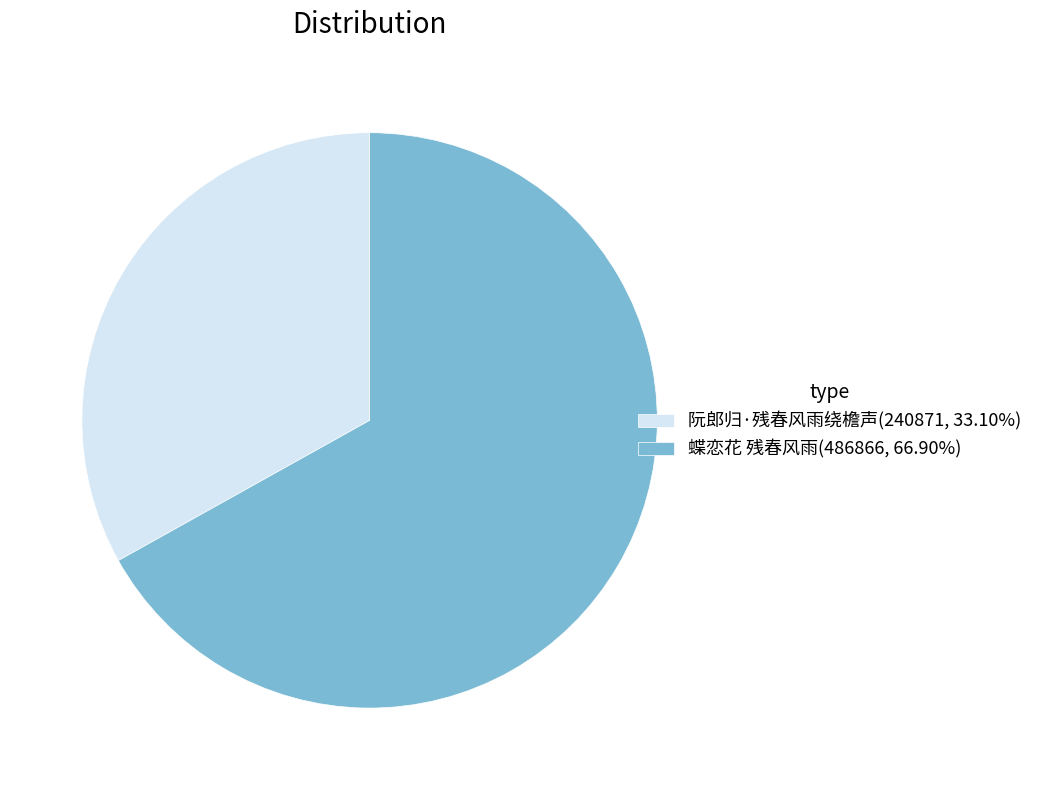

Does any single category account for the majority?

Yes